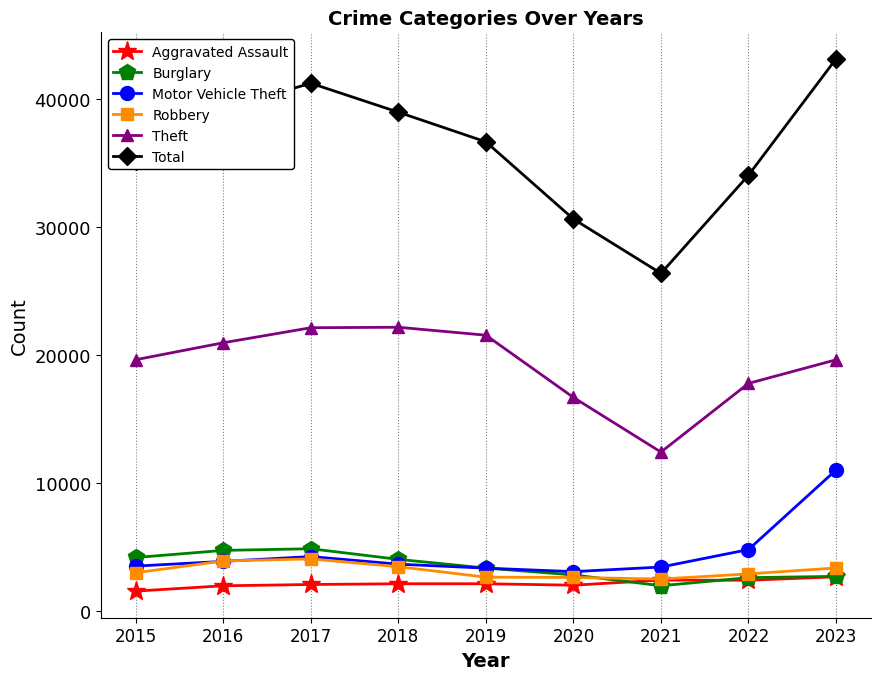

Which series has the largest total across all categories?

Total